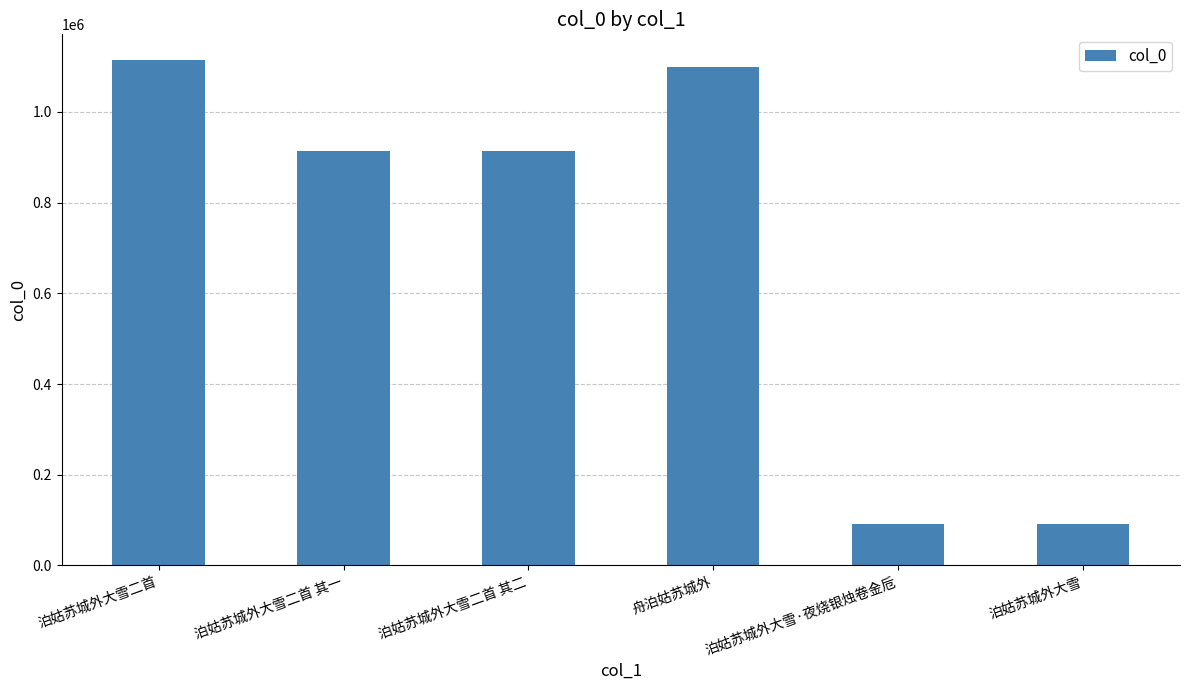

Is it true that the value at 泊姑苏城外大雪二首 其二 is 1327506?

False